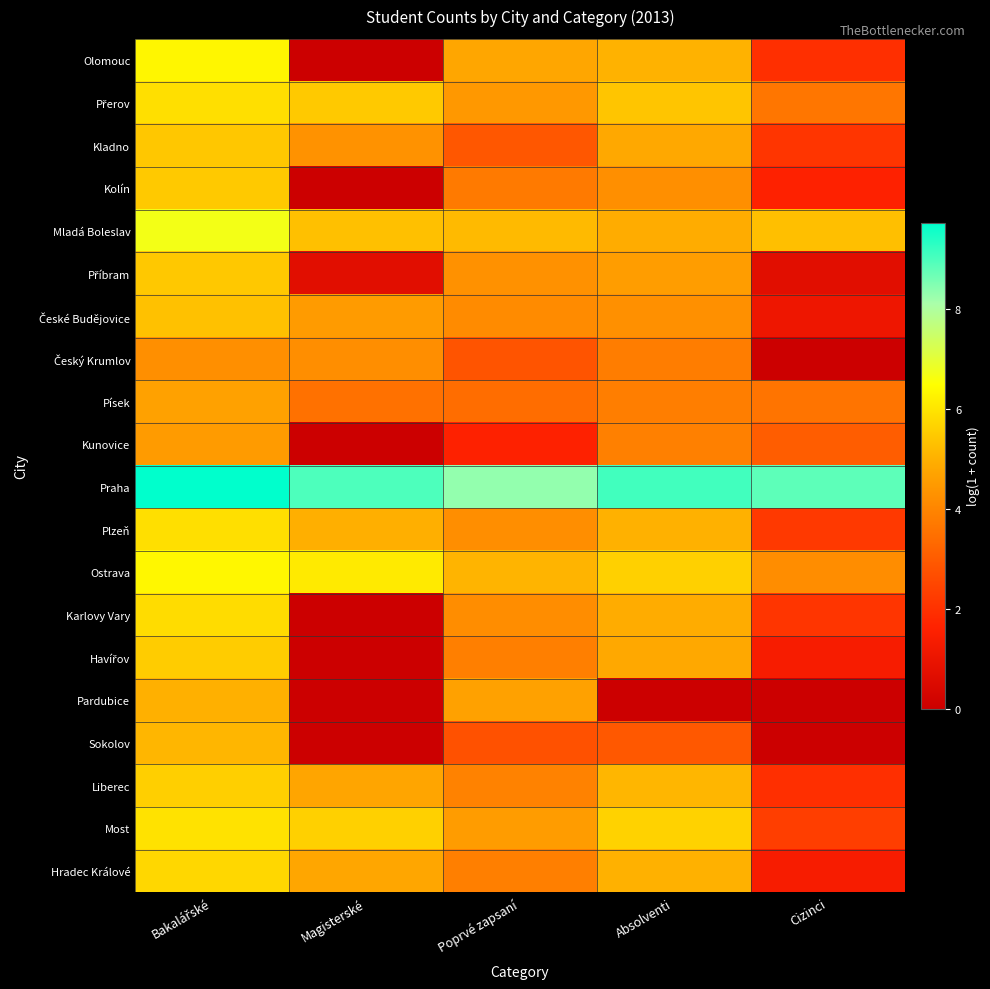

Rank the series at Bakalářské from highest to lowest value.

Praha, Mladá Boleslav, Ostrava, Olomouc, Most, Přerov, Plzeň, Karlovy Vary, Hradec Králové, Liberec, Havířov, Kolín, Příbram, Kladno, České Budějovice, Sokolov, Pardubice, Písek, Kunovice, Český Krumlov